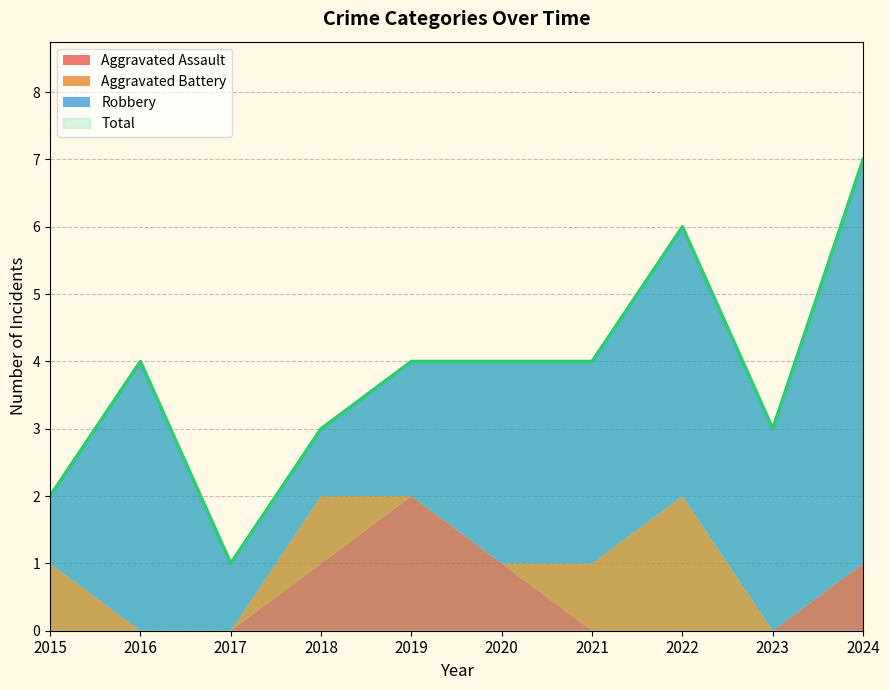

What are all the series names shown in the legend?

Aggravated Assault, Aggravated Battery, Robbery, Total